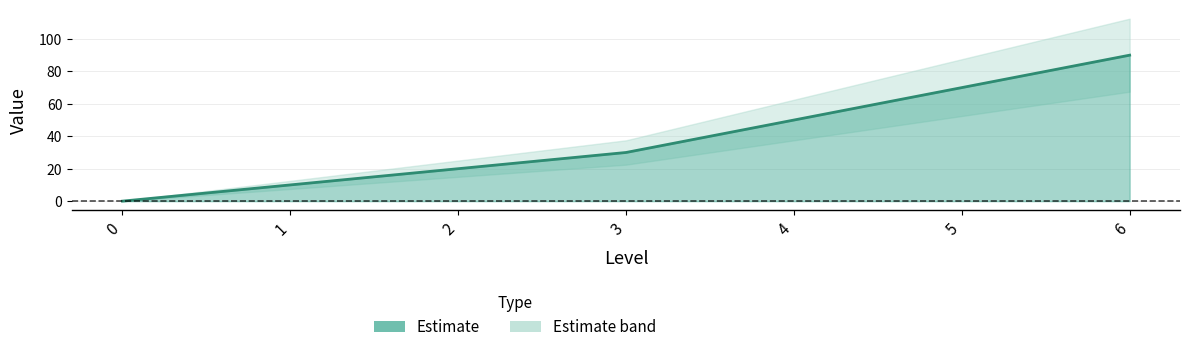

Approximately how many times larger is the value at 3 compared to 5?

0.4